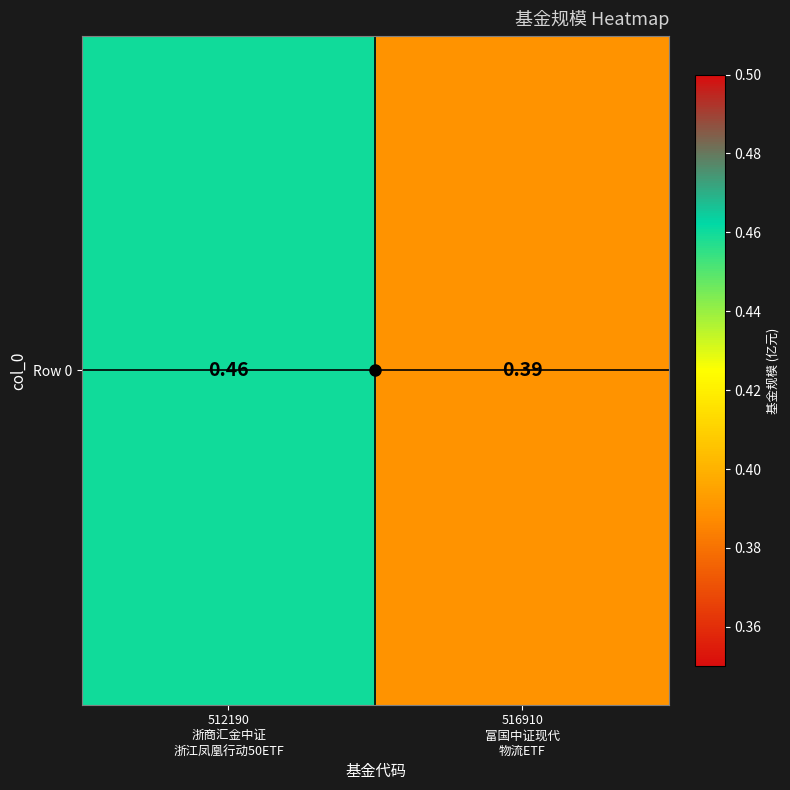

Reading right to left, extract all data points from this chart.

0.4	0.5